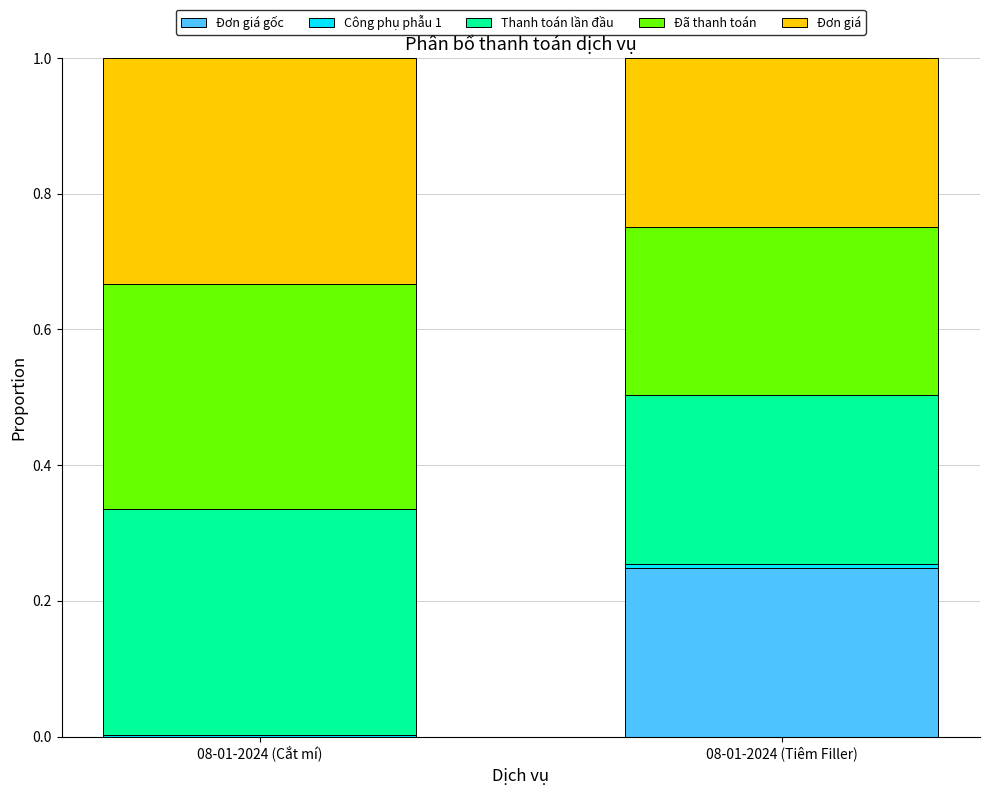

What position from the right is 08-01-2024 (Cắt mí)?

2